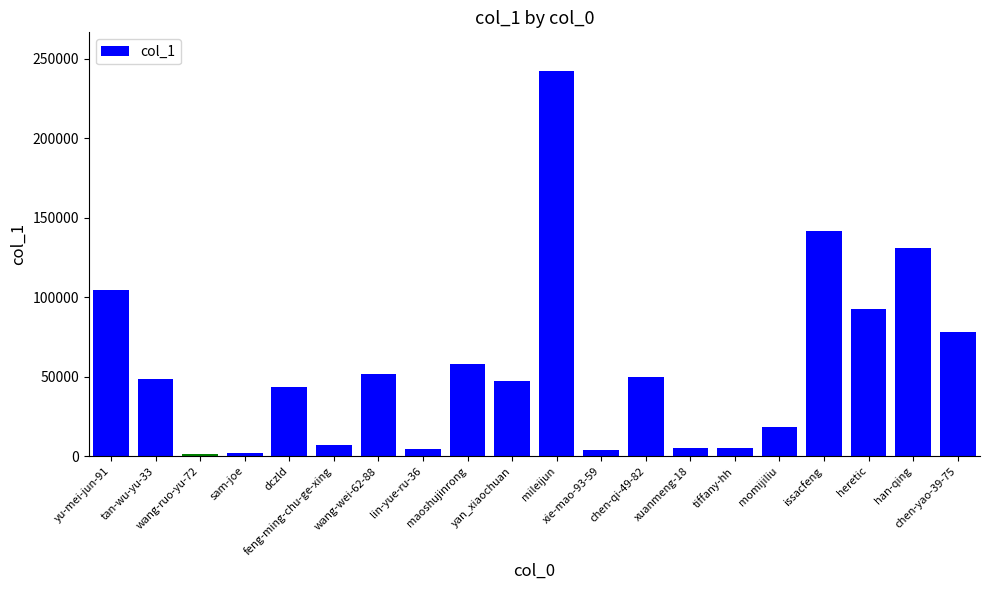

How many bars are there in total?

20